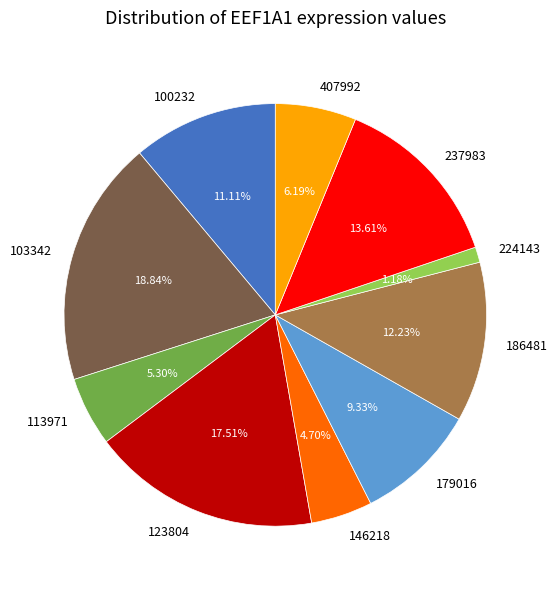

Between 100232 and 237983, which is larger?

237983